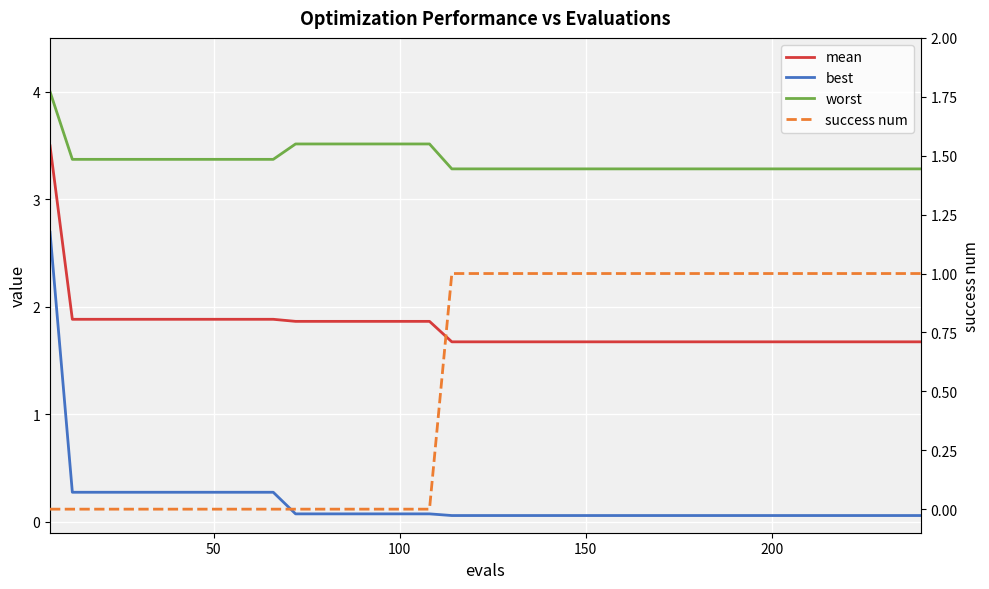

How many lines are shown in the chart?

4